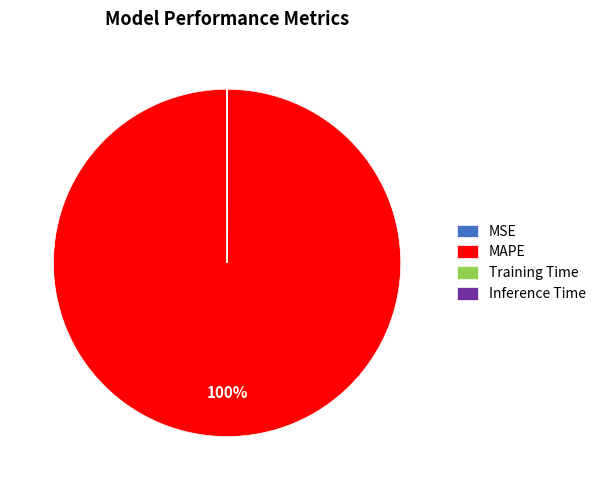

To the nearest percent, what is the difference between the largest and smallest slice percentages?

100%